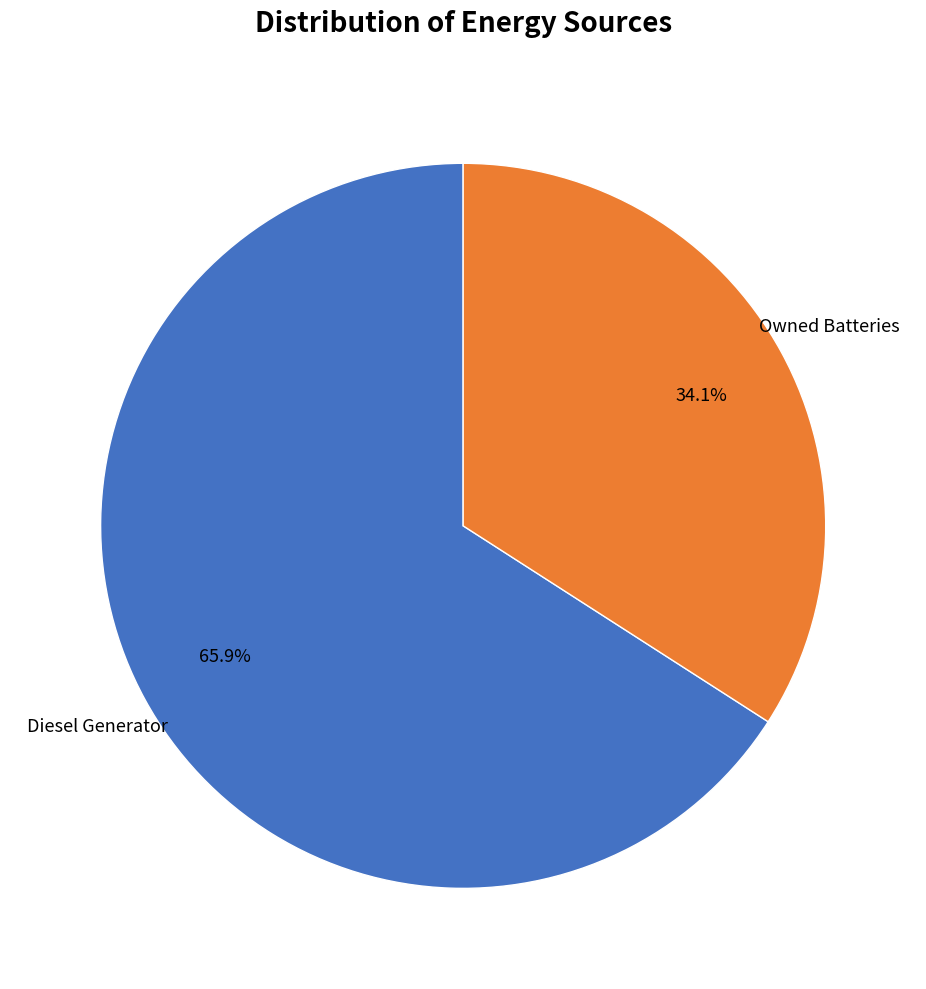

Which has a higher value, Diesel Generator or Owned Batteries?

Diesel Generator